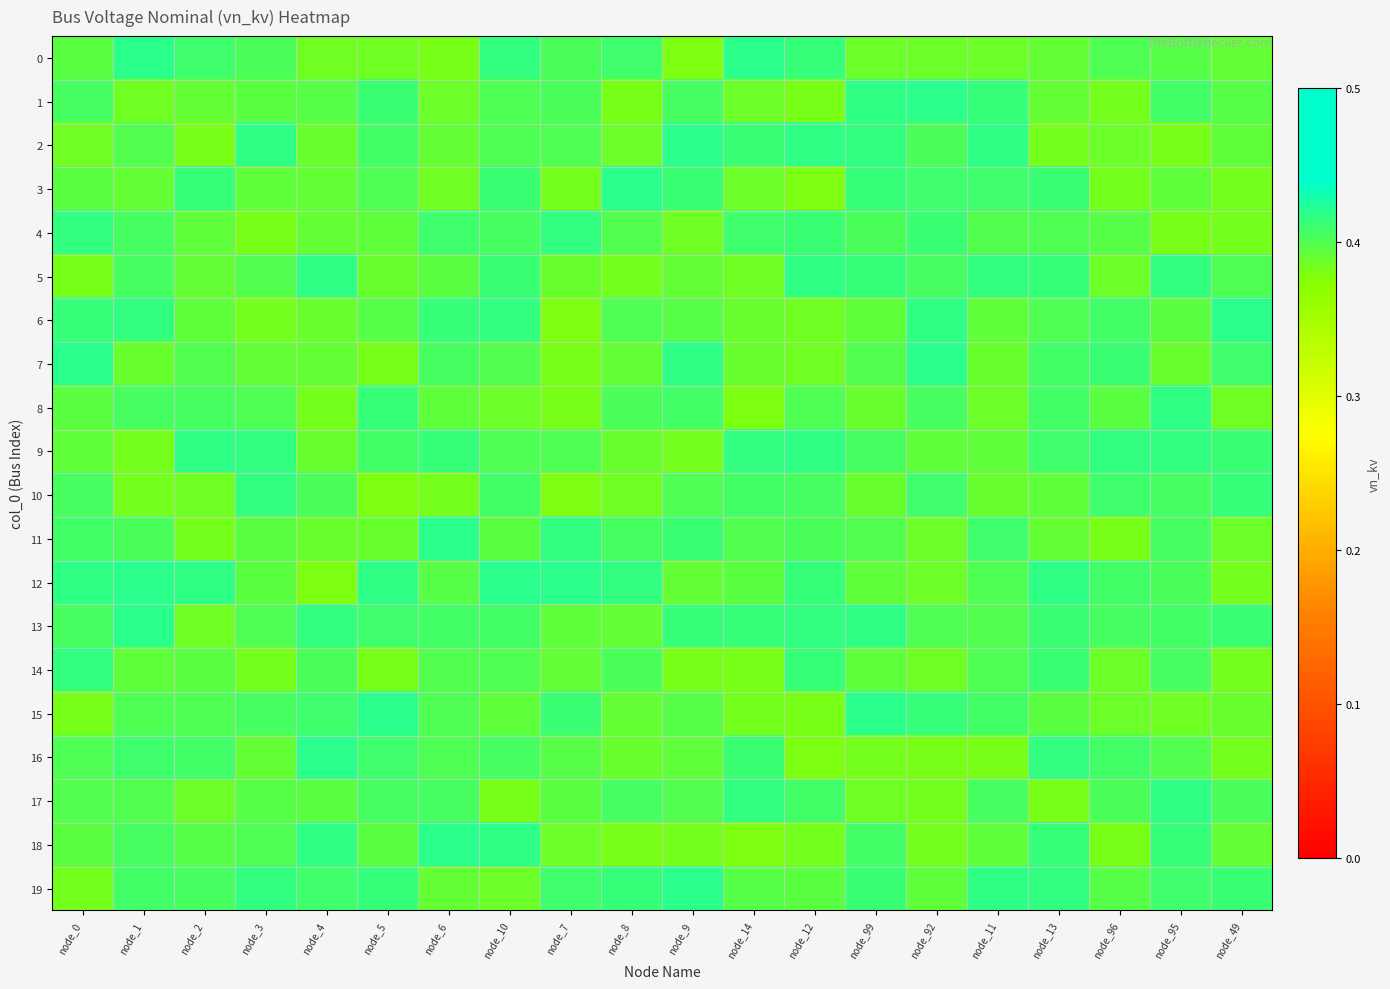

Rank the series at node_7 from lowest to highest value.

10, 6, 8, 7, 3, 18, 5, 14, 13, 17, 16, 9, 2, 1, 0, 19, 15, 4, 11, 12